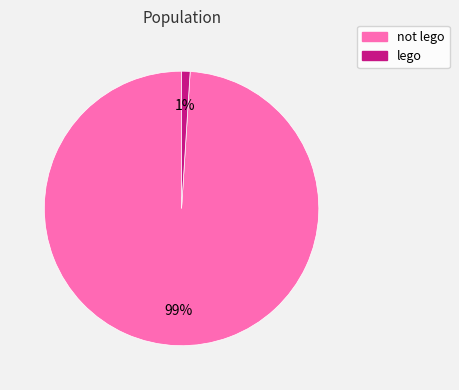

The lego slice represents 11% of the pie. True or false?

False